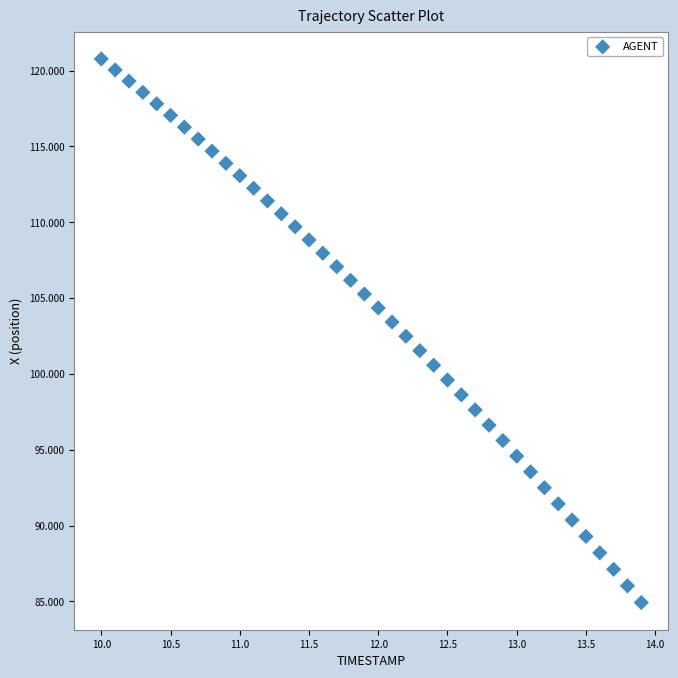

What is the range of Y values (max minus min)?

35.8